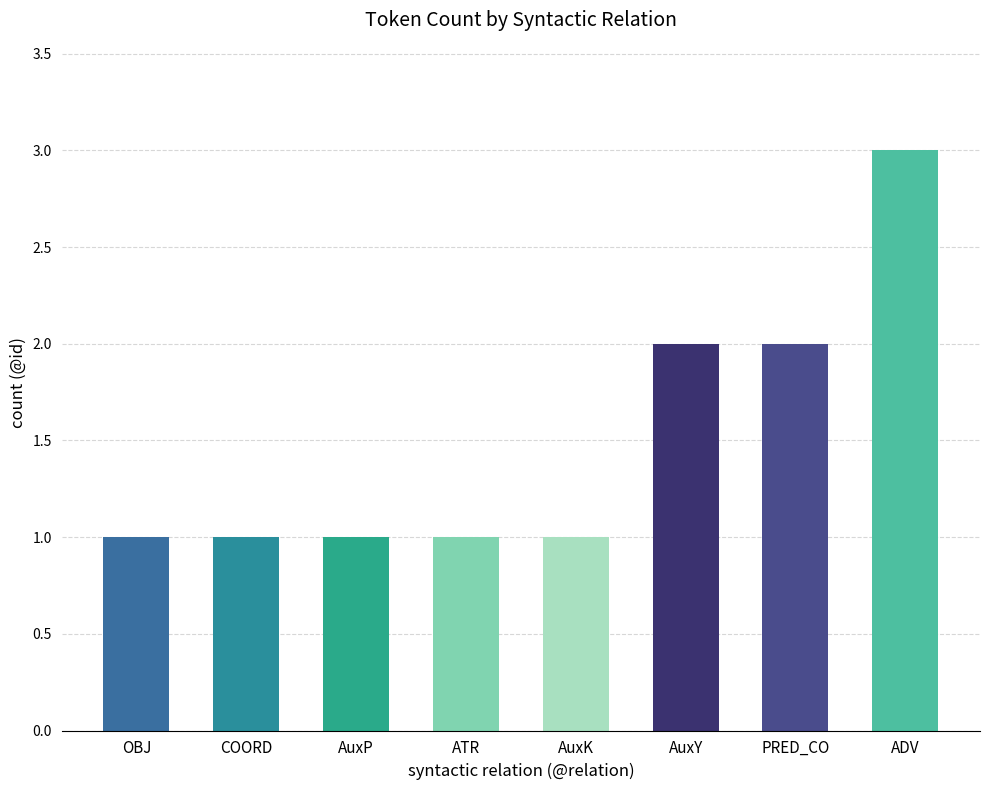

At which category does the chart reach its peak across all series?

ADV